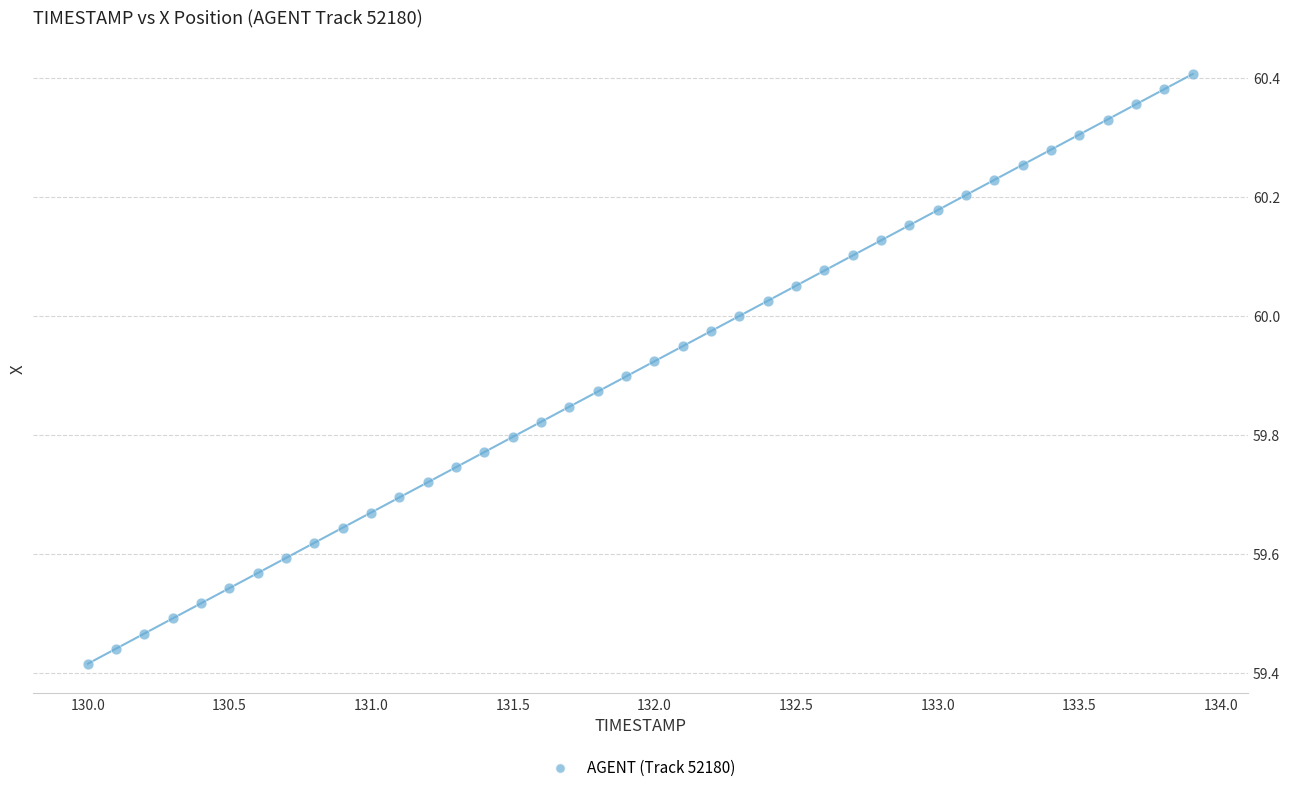

What is the range of Y values (max minus min)?

1.0